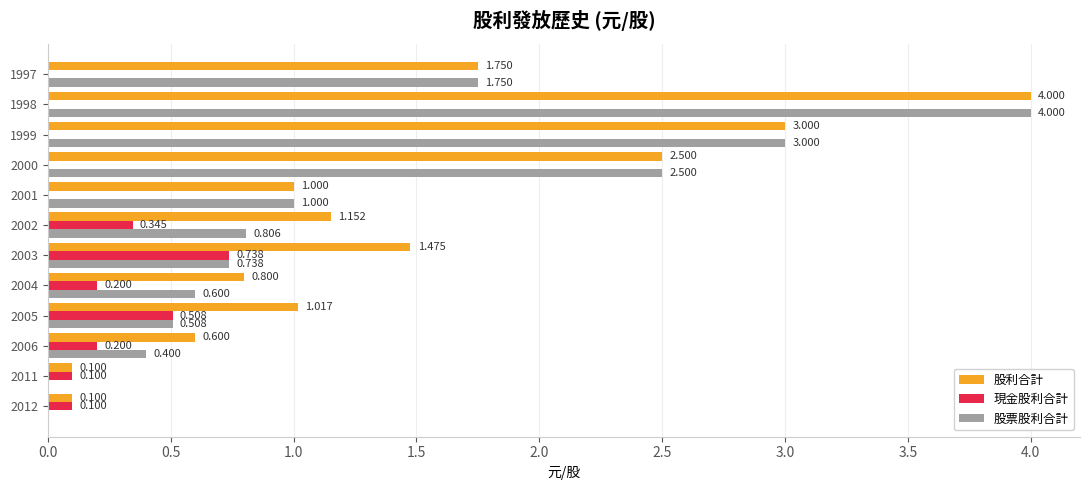

Between 2012 and 1999, which series saw the biggest shift?

股票股利合計